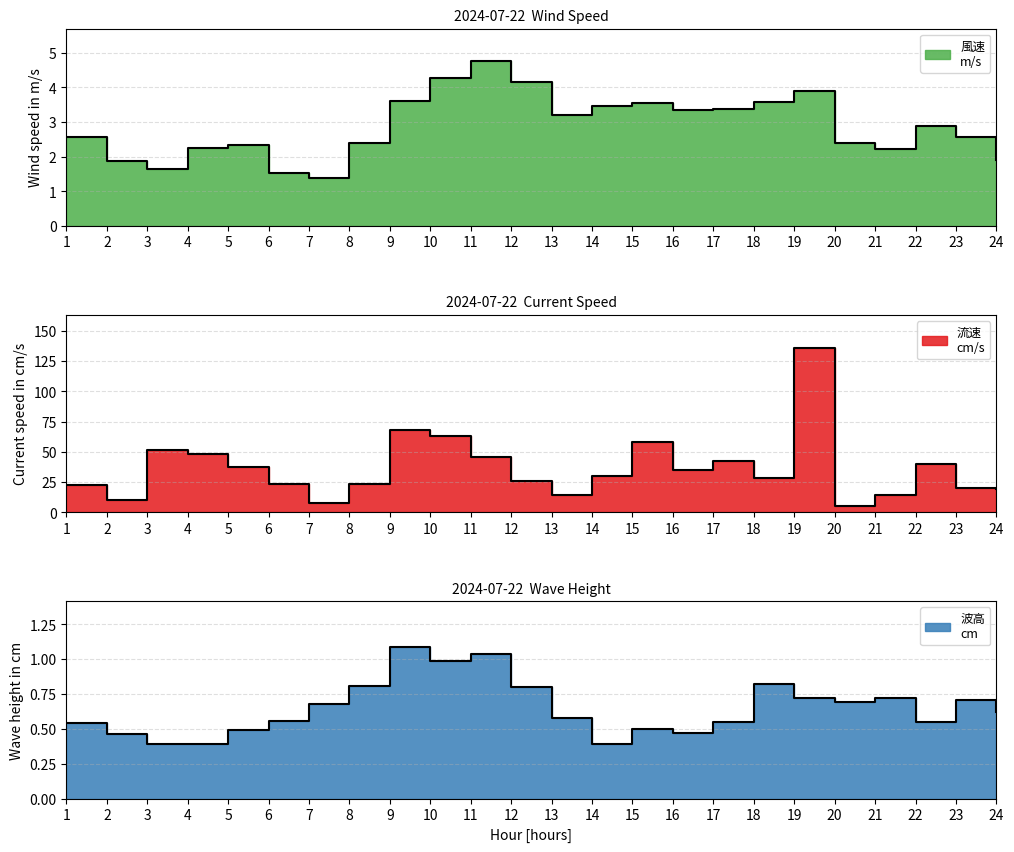

How many values in the 風速
m/s series exceed 2?

19